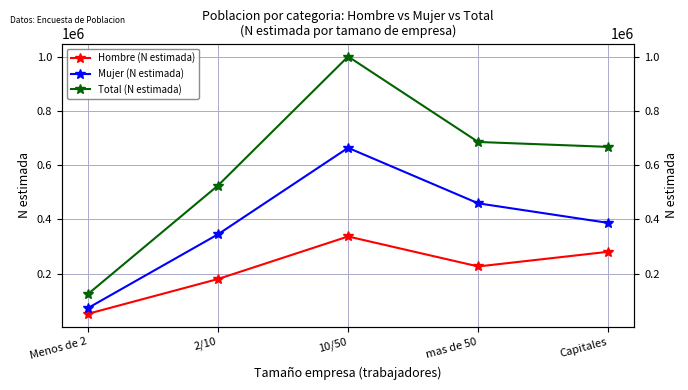

At how many categories does at least one series exceed 622474?

3